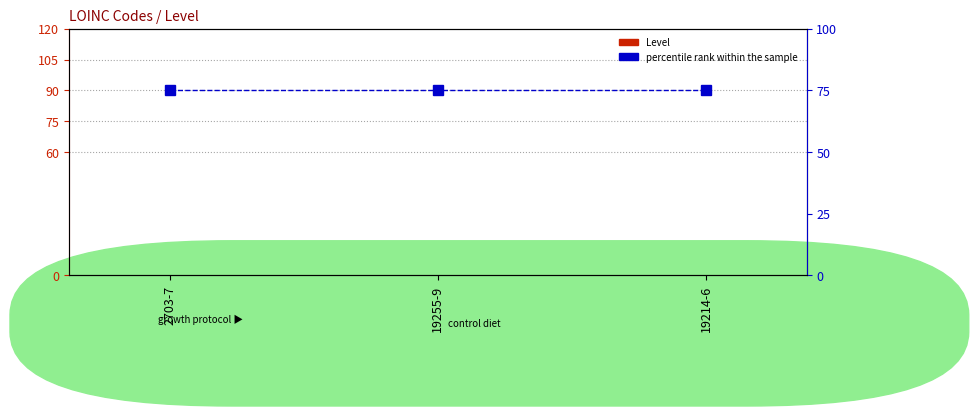

What are all the series names shown in the legend?

Level, percentile rank within the sample